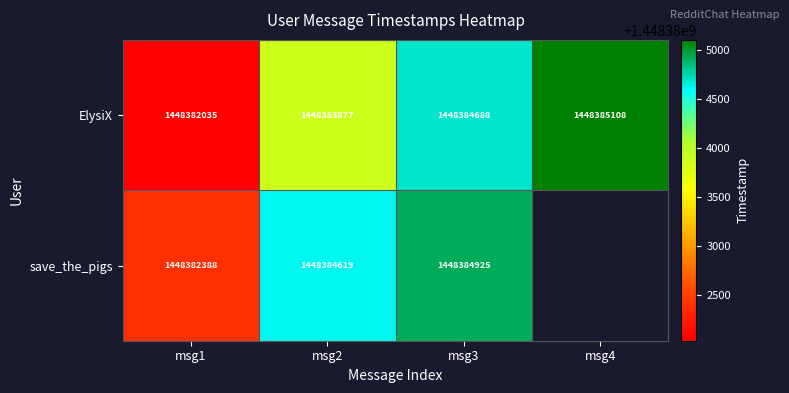

What is the difference between the save_the_pigs values at msg2 and msg1?

2231